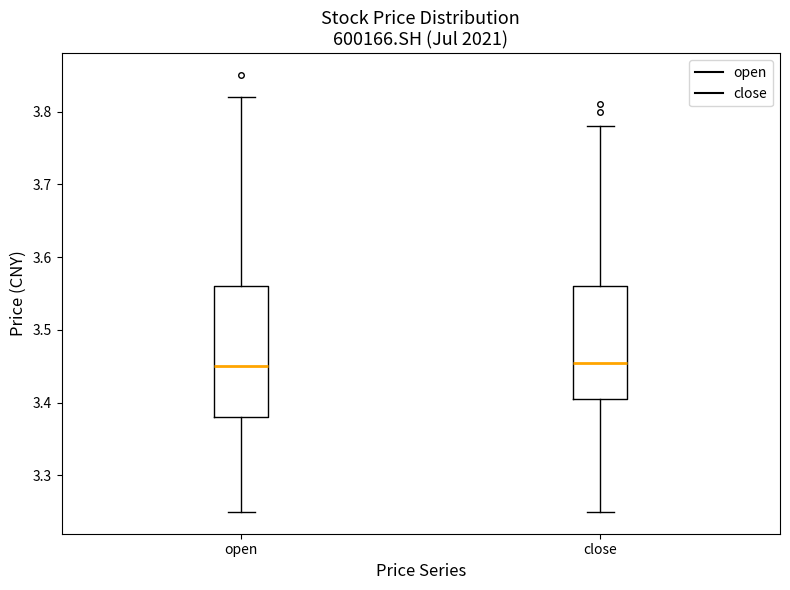

Reading left to right, read every box against the y-axis: the position of its median line, the range the box covers, and the ends of its whiskers. The values are not printed on the chart, so give them approximately, as read against the axis.

open: median 3.45, box 3.38 to 3.56, whiskers 3.25 to 3.82
close: median 3.46, box 3.41 to 3.56, whiskers 3.25 to 3.78